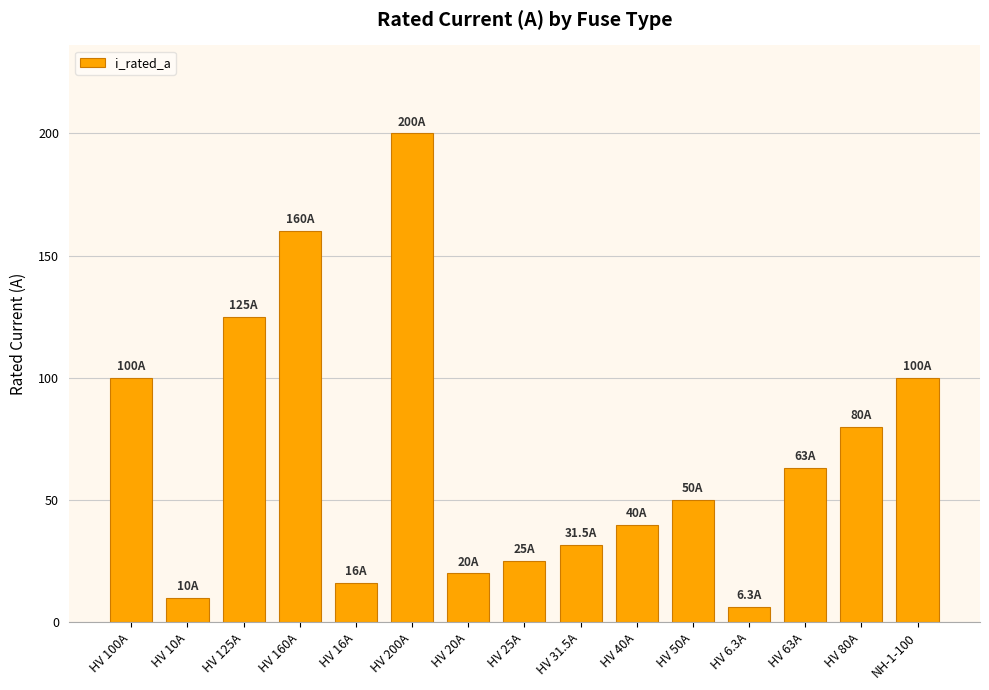

What position from the right is HV 200A?

10